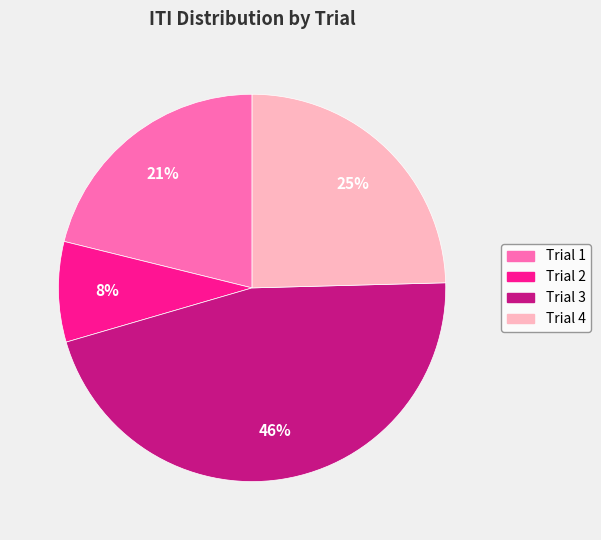

Between Trial 3 and Trial 4, which is larger?

Trial 3